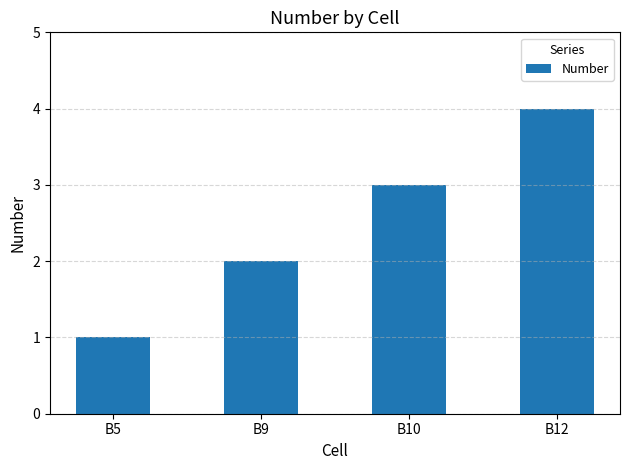

What is the difference between the maximum and minimum values?

3